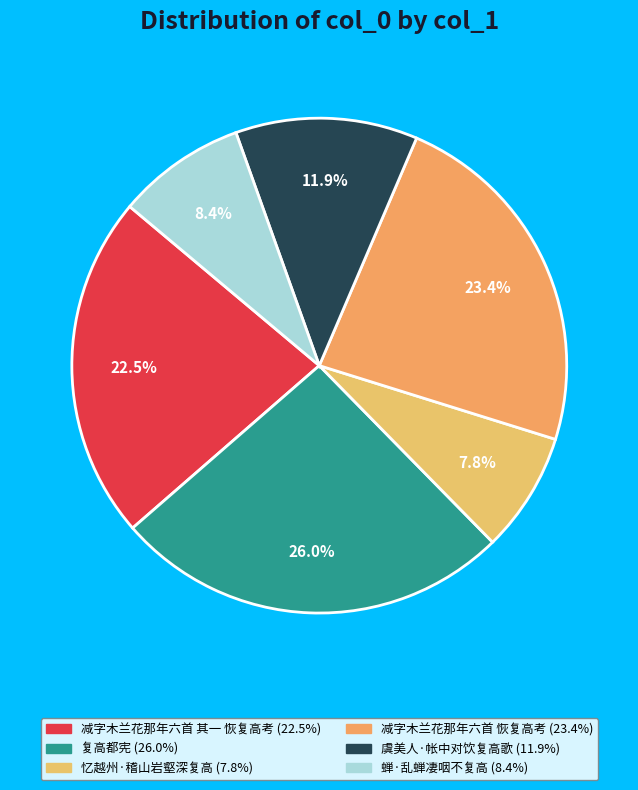

To the nearest percent, what is the average slice percentage?

17%